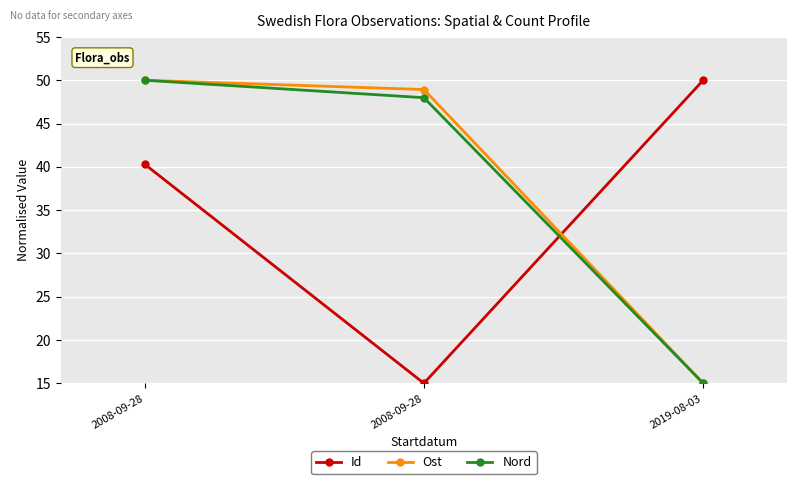

Does the chart have visible grid lines?

Yes